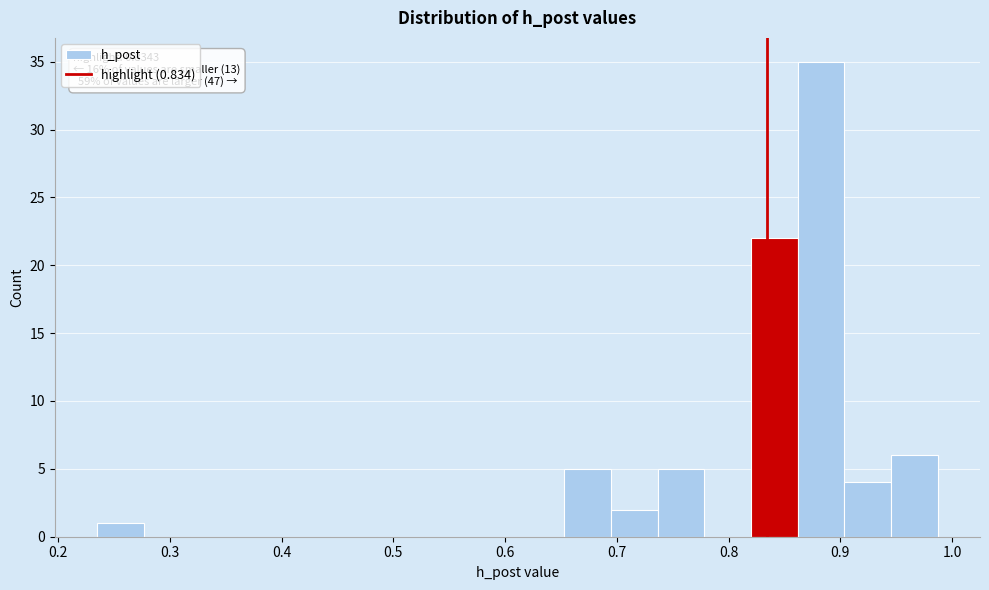

Which range on the x-axis has the tallest bar?

0.86 to 0.90